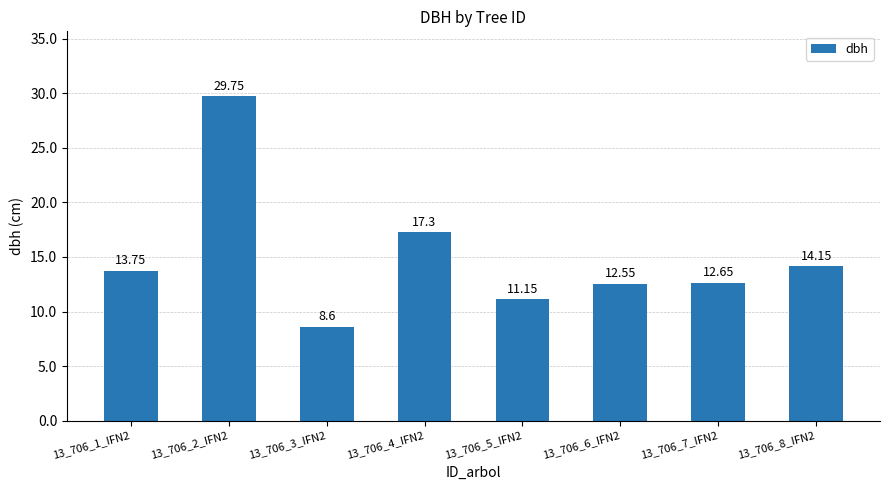

Reading left to right, what are all the values shown in this chart?

13.8	29.8	8.6	17.3	11.2	12.6	12.7	14.2